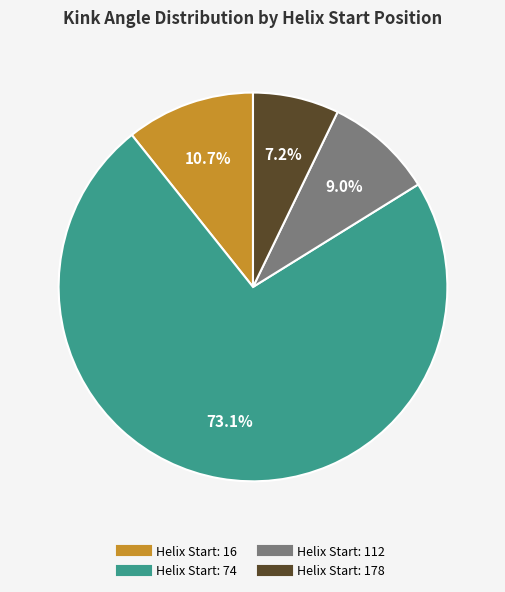

Does any single category account for the majority?

Yes